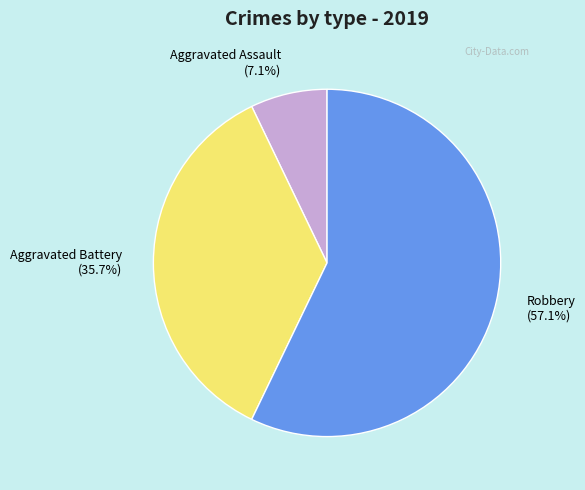

Rank the categories by value from highest to lowest.

Robbery (57.1%), Aggravated Battery (35.7%), Aggravated Assault (7.1%)